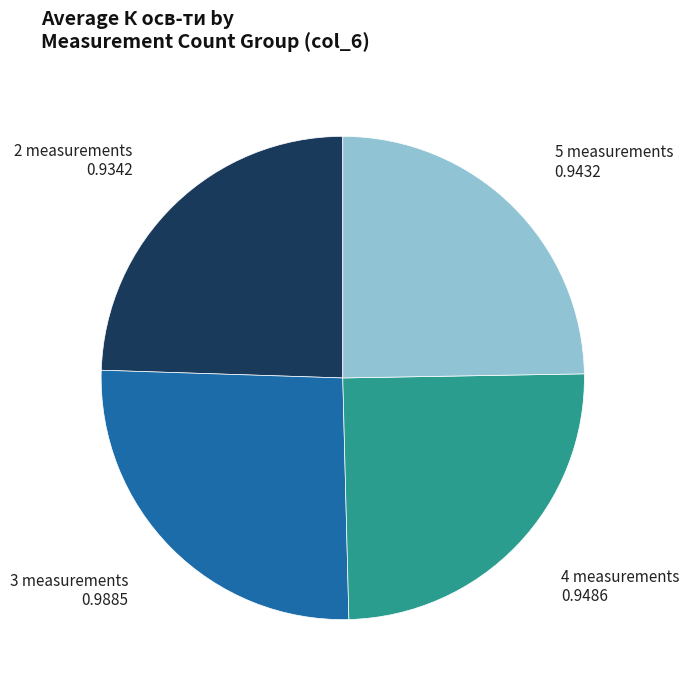

What is the ratio of the value at 3 measurements to the value at 2 measurements?

1.1